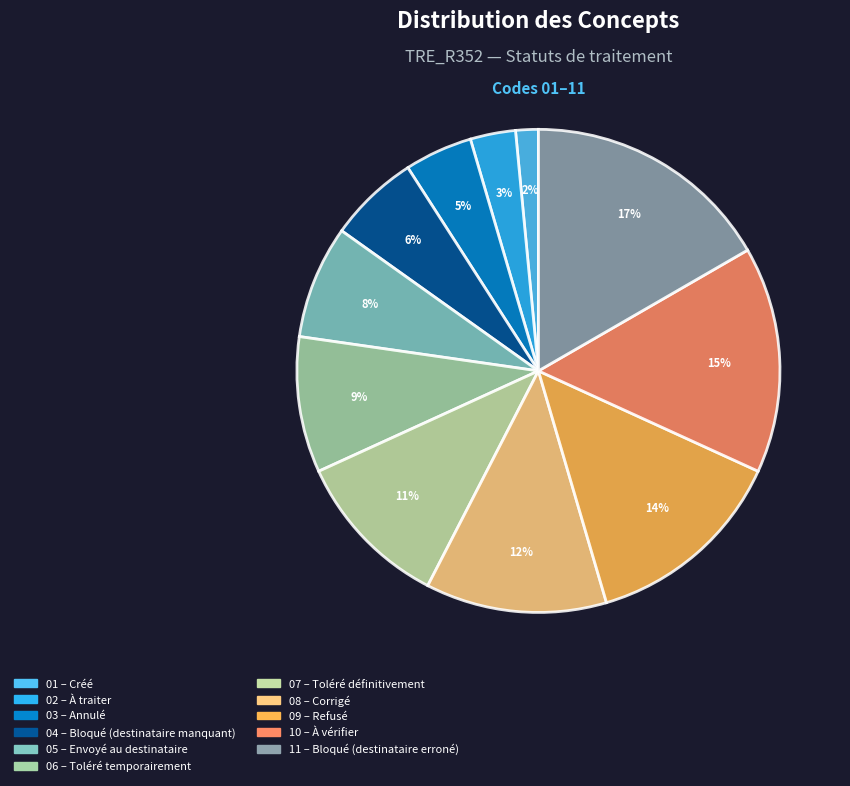

Is there any slice that represents more than half of the pie?

No